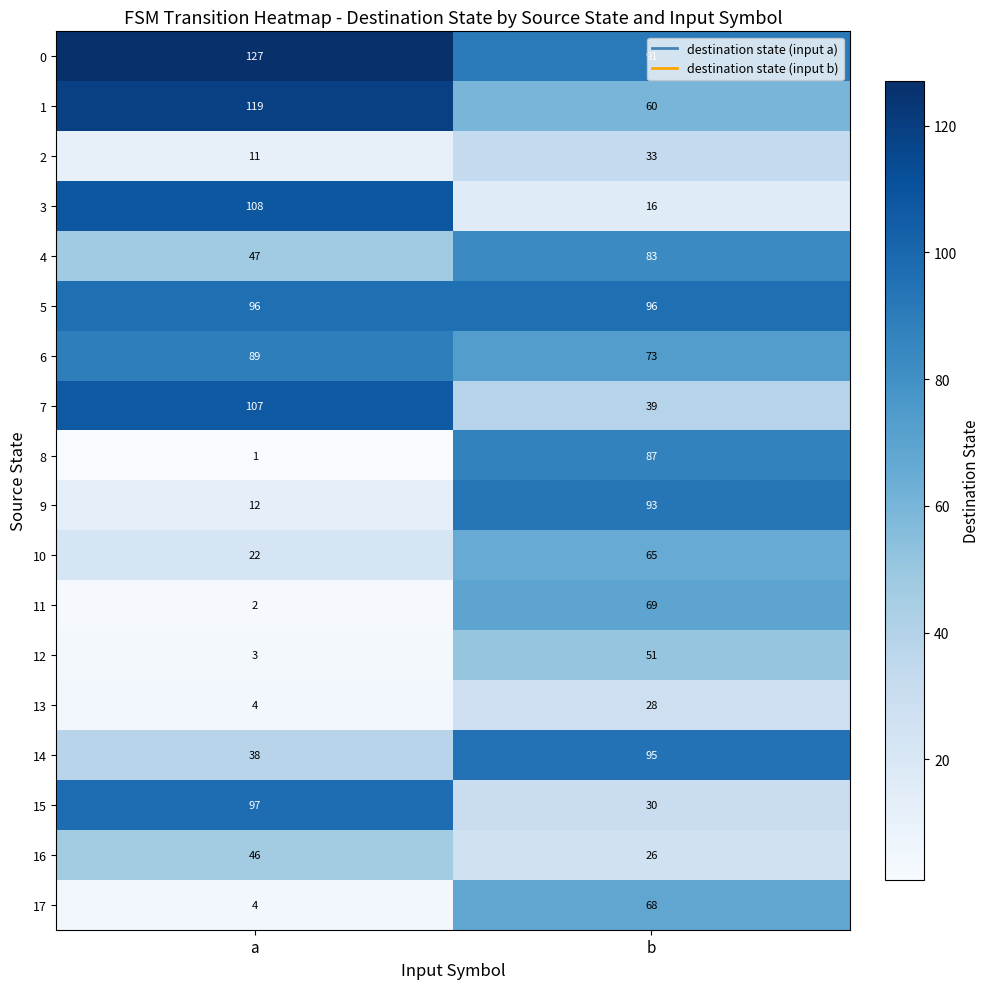

What is the sum of all 16 values?

72